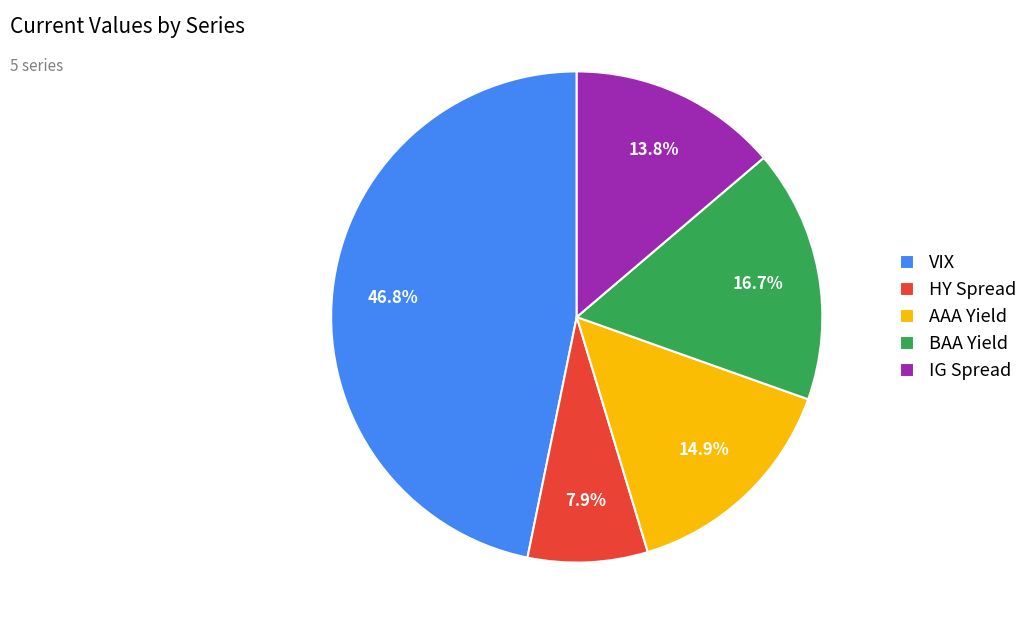

What is the total percentage of HY Spread and AAA Yield?

22.8%